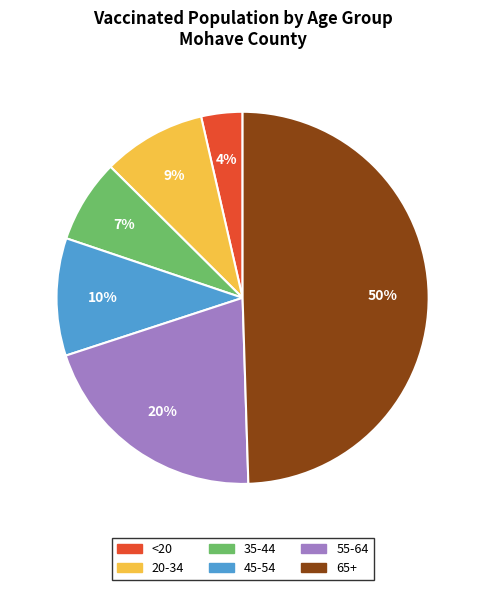

True or false: 35-44 accounts for 7% of the total.

True